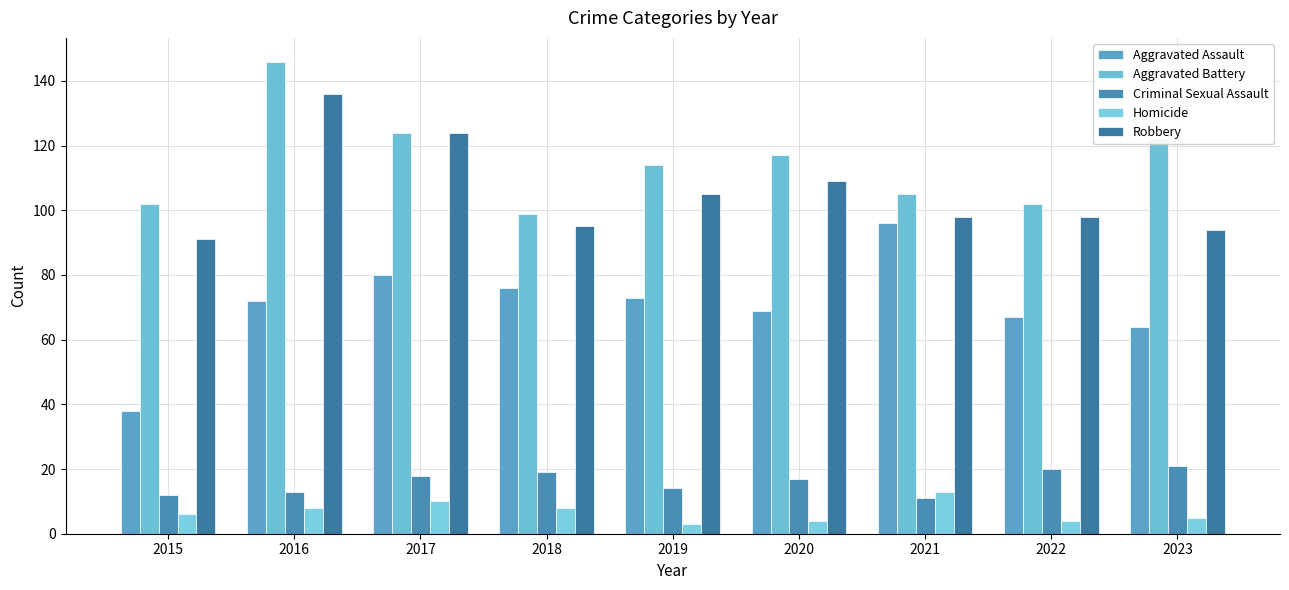

Is the value of Robbery at 2023 greater than the value of Aggravated Assault at 2020?

Yes